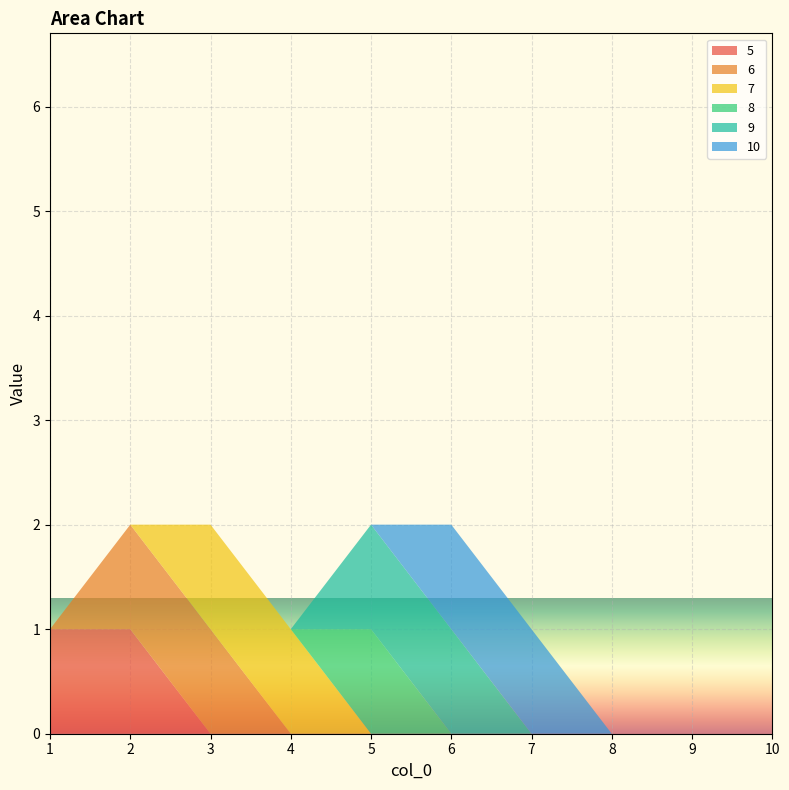

Reading right to left, extract all data points from this chart.

5: 0	0	0	0	0	0	0	0	1	1
6: 0	0	0	0	0	0	0	1	1	0
7: 0	0	0	0	0	0	1	1	0	0
8: 0	0	0	0	0	1	0	0	0	0
9: 0	0	0	0	1	1	0	0	0	0
10: 0	0	0	1	1	0	0	0	0	0